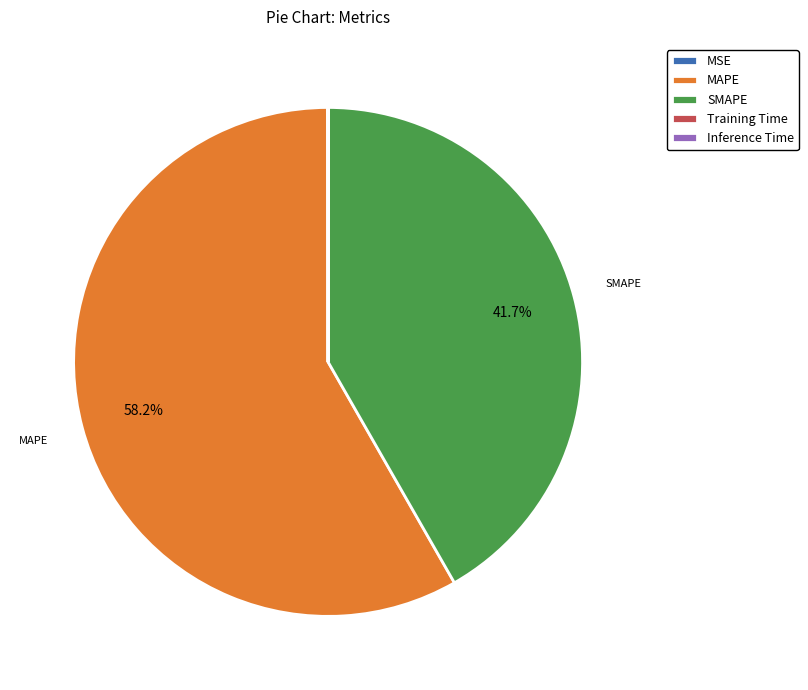

Does any single category account for the majority?

Yes